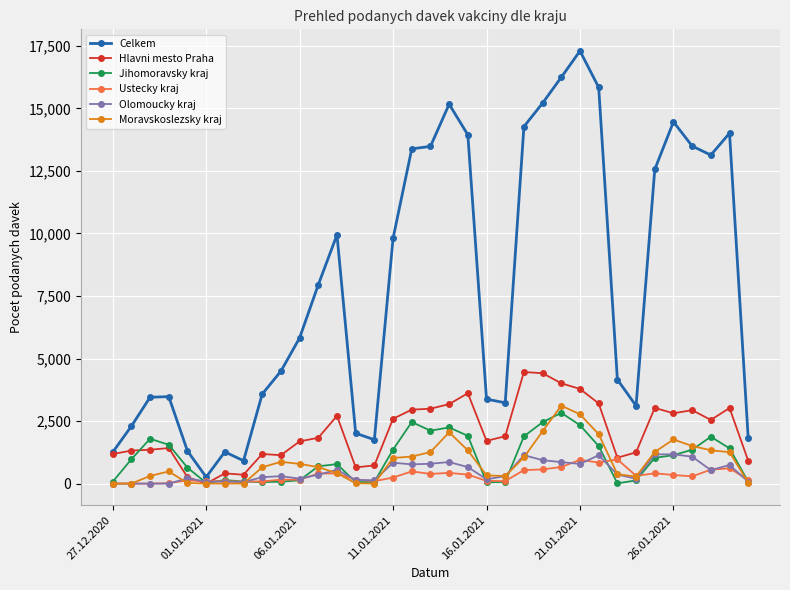

True or false: Olomoucky kraj has more than 2 interior local peaks.

True